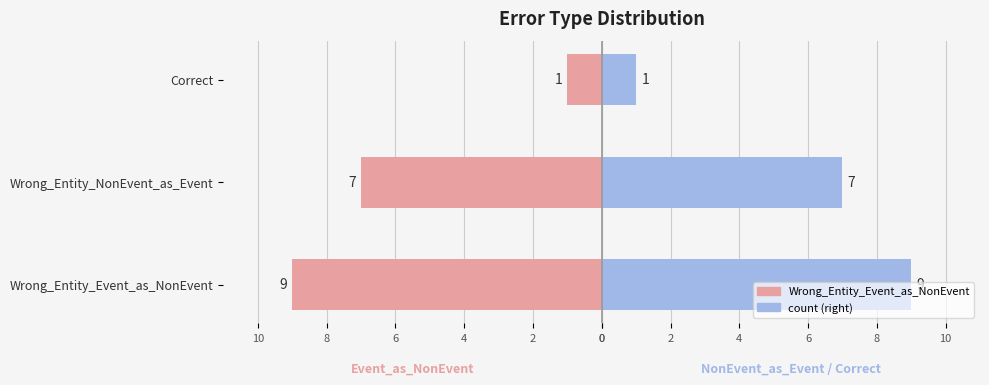

What are all the series names shown in the legend?

Wrong_Entity_Event_as_NonEvent (mirrored), count